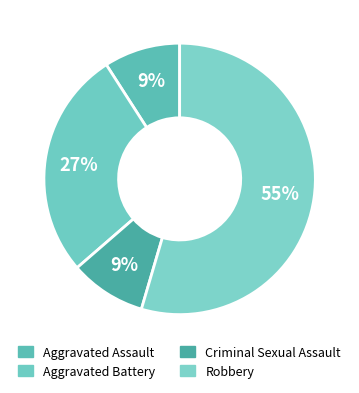

How many segments does this pie chart have?

4